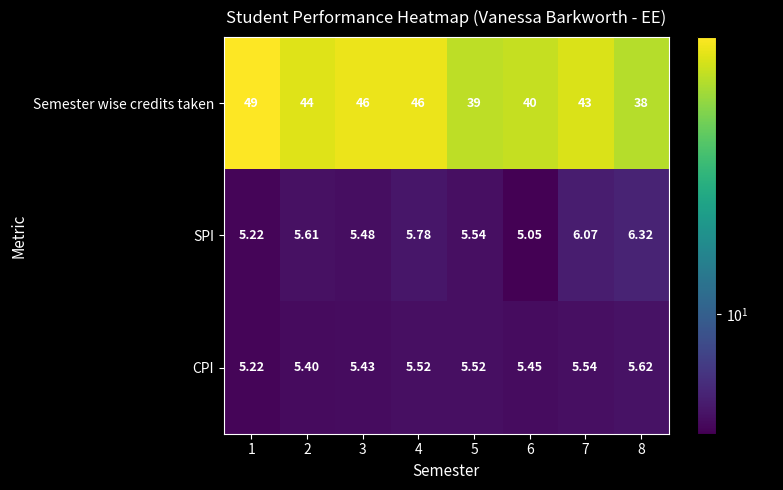

Between 4 and 7, which series saw the biggest shift?

Semester wise credits taken